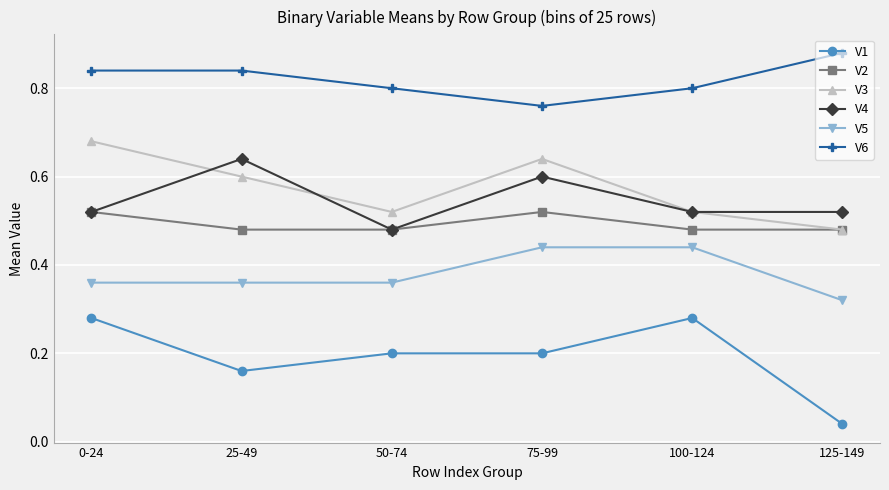

What are all the series names shown in the legend?

V1, V2, V3, V4, V5, V6